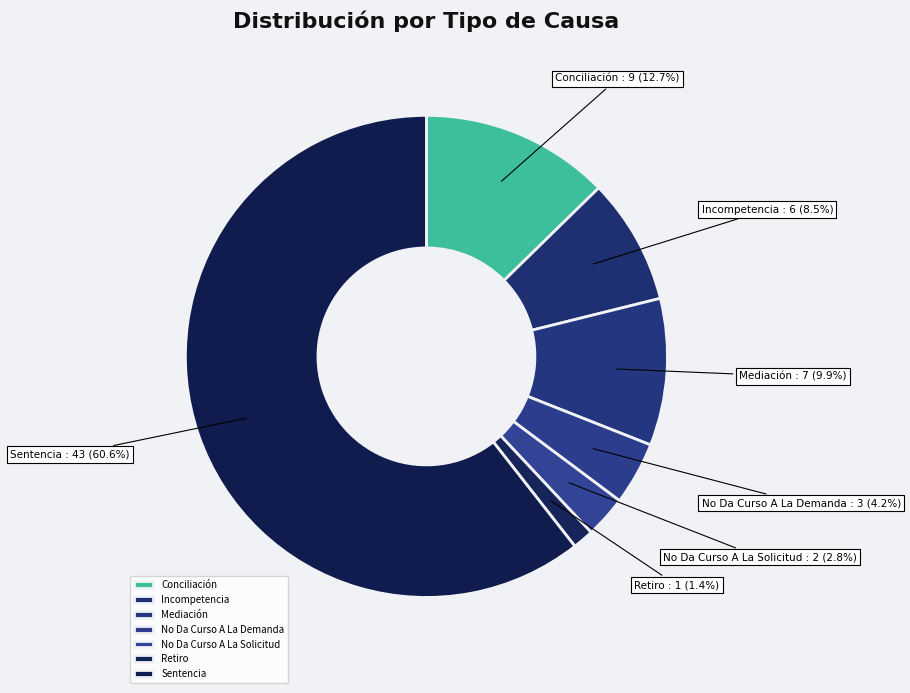

To the nearest percent, what is the average slice percentage?

14%